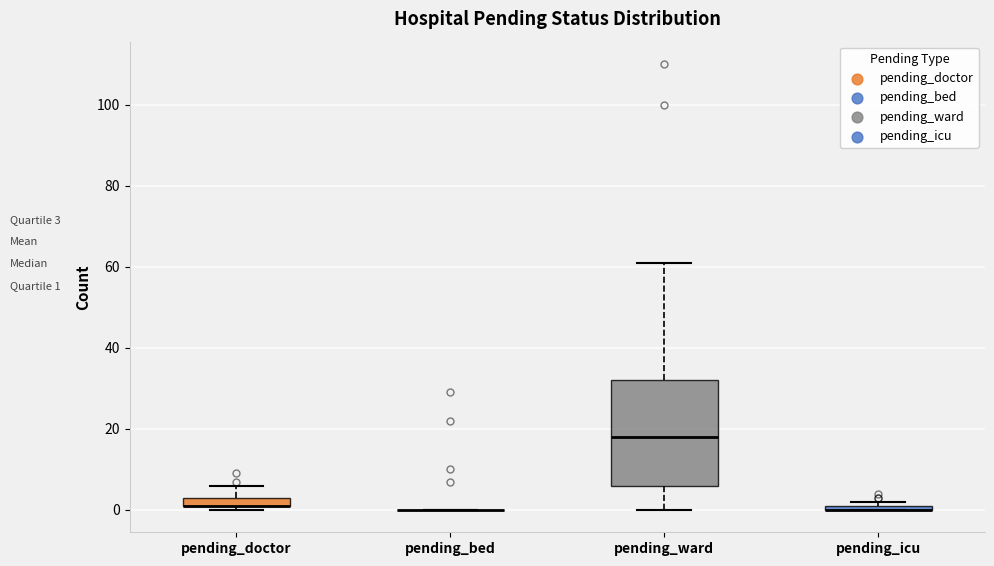

Where is the lower edge of the box for pending_icu on the y-axis? The values are not printed on the chart, so give them approximately, as read against the axis.

0